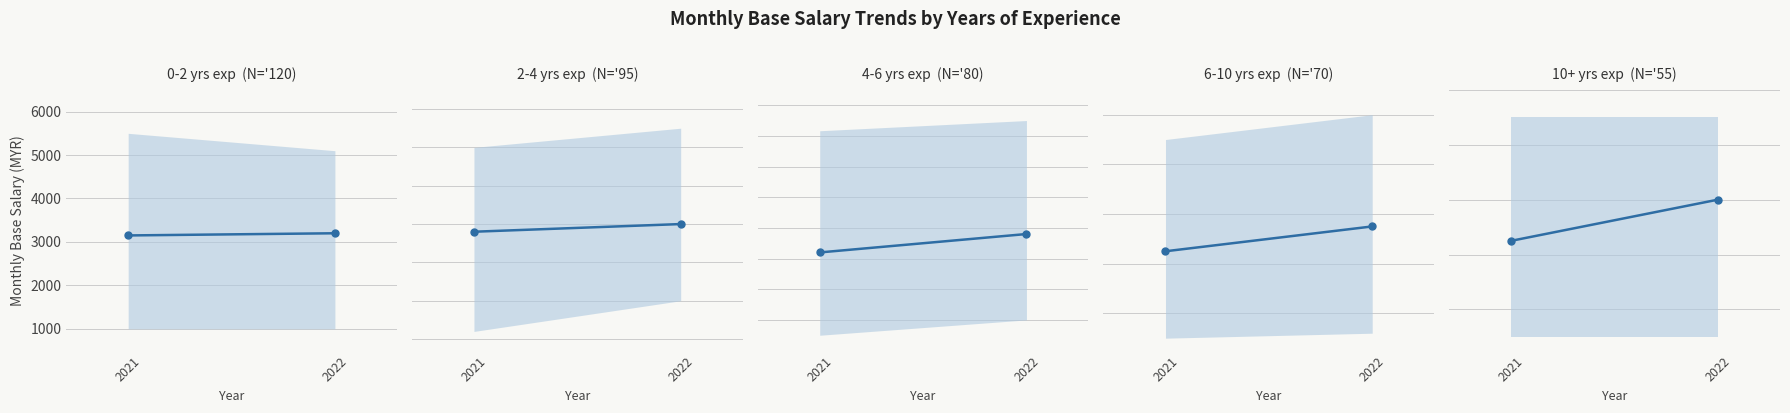

What is the difference between the highest and lowest values at 2021?

7350